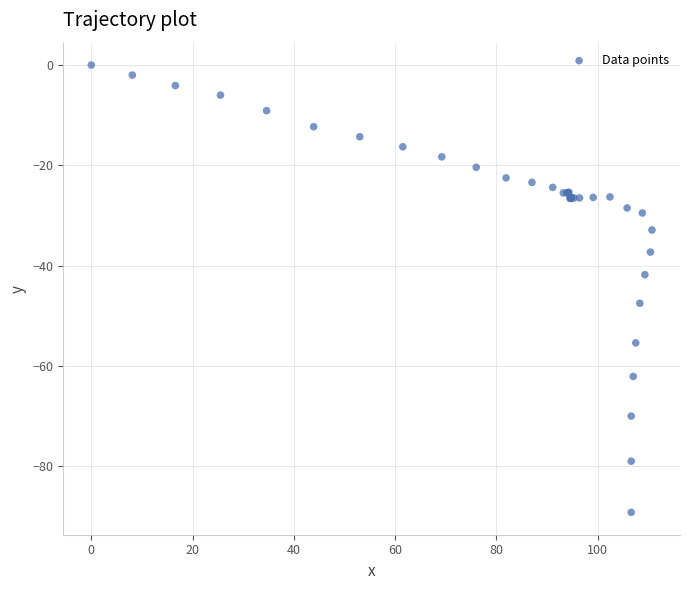

What Y value in the scatter plot is closest to -44?

-41.8